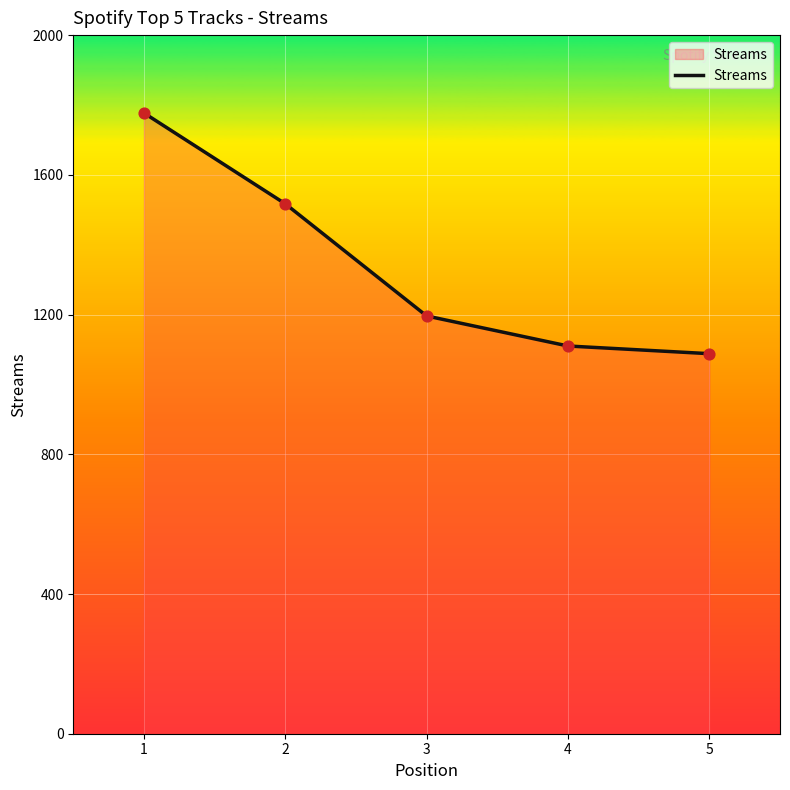

What is the change in value from 2 to 3?

-321